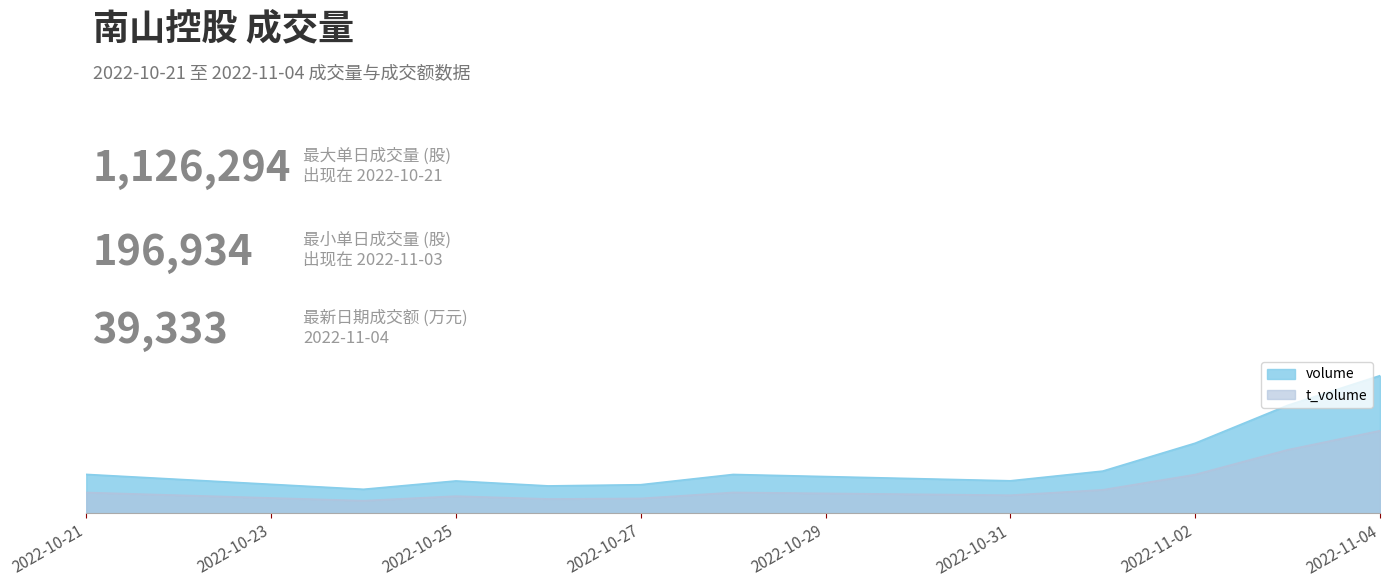

What is the maximum value shown in the chart?

1126294.0